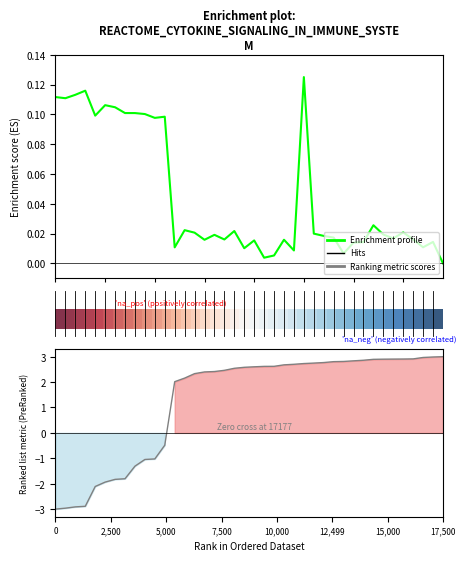

At how many categories does at least one series exceed -1?

40